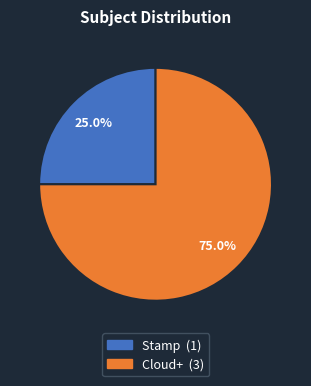

Does Cloud+ account for over 50% of the chart?

Yes